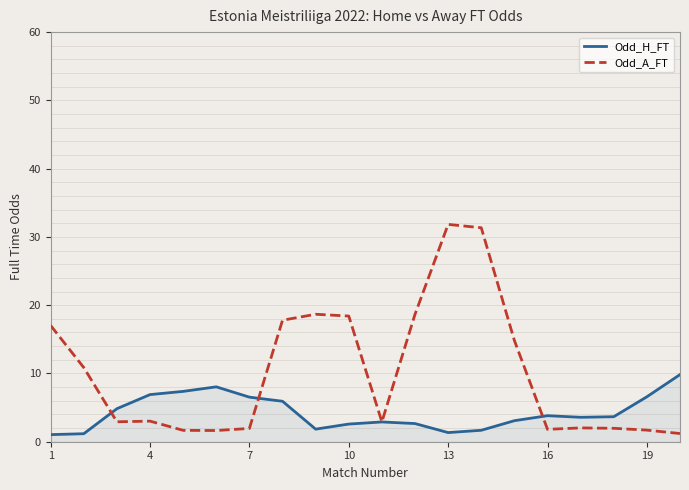

After their last crossing, which series has the higher values: Odd_A_FT or Odd_H_FT?

Odd_H_FT